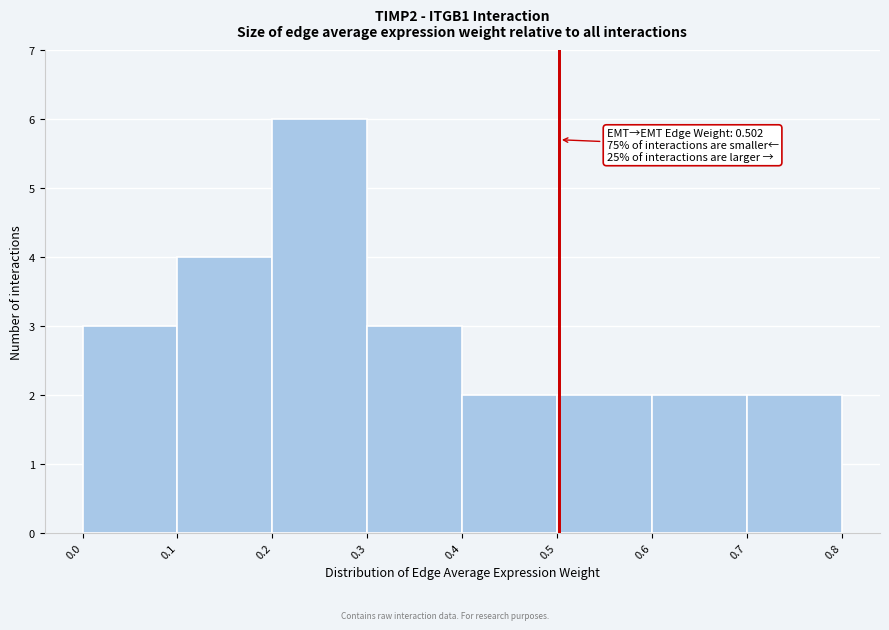

Which range on the x-axis has the tallest bar?

0.2 to 0.3